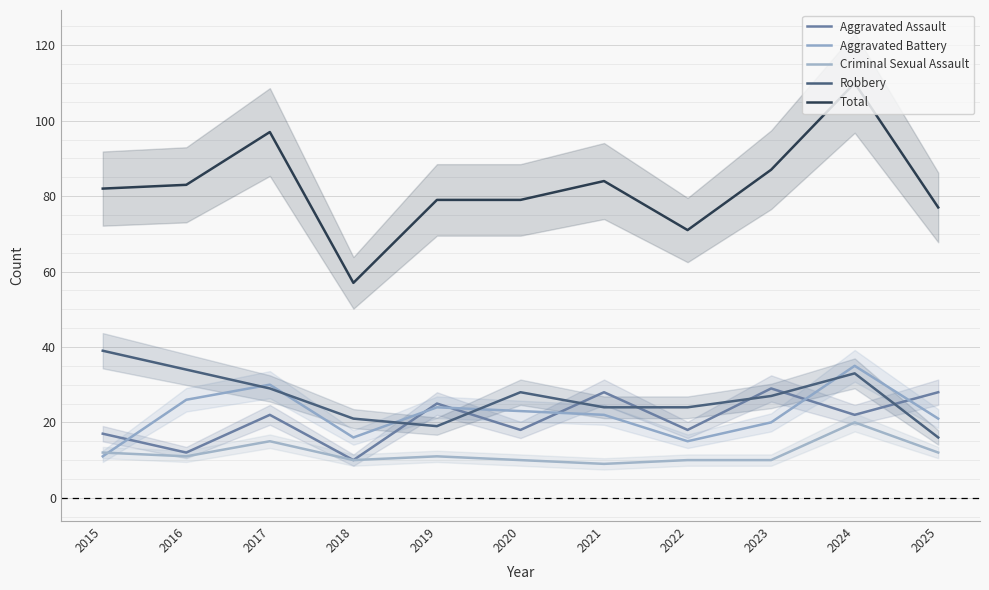

The Aggravated Battery series shows 15 at 2022. True or false?

True